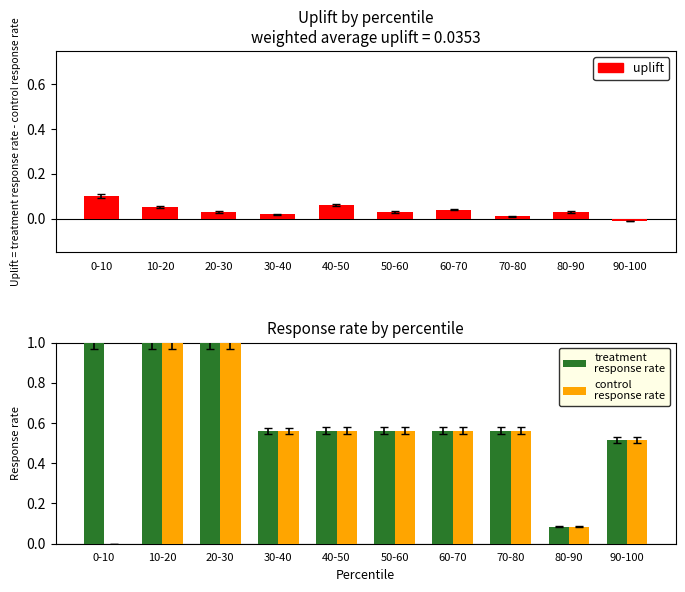

Between 30-40 and 80-90, which series saw the biggest shift?

treatment
response rate